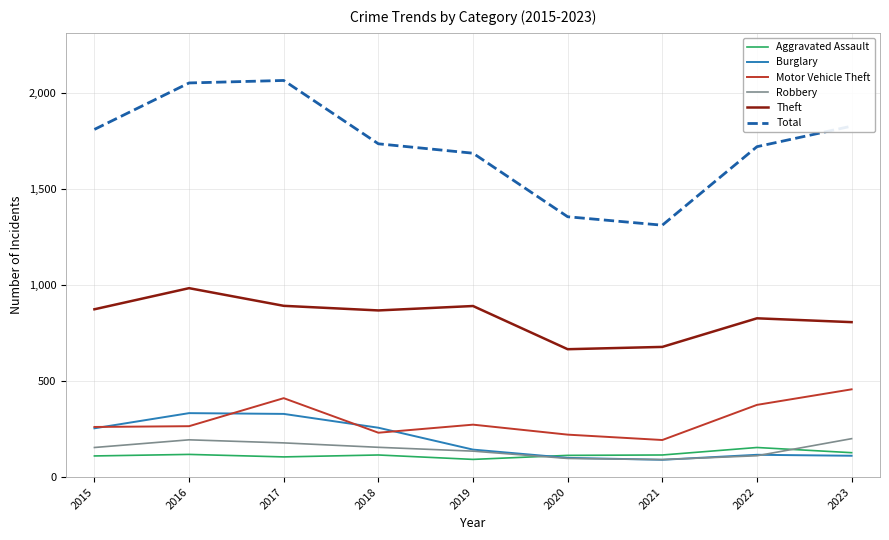

Read the Total value at 2019, to the nearest 50.

1700